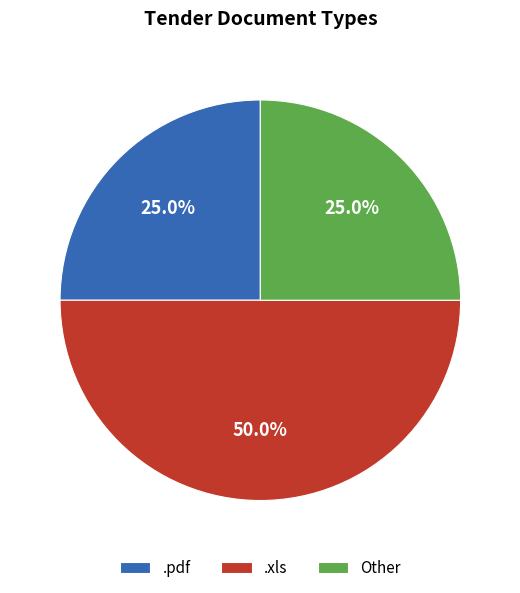

How many segments does this pie chart have?

3